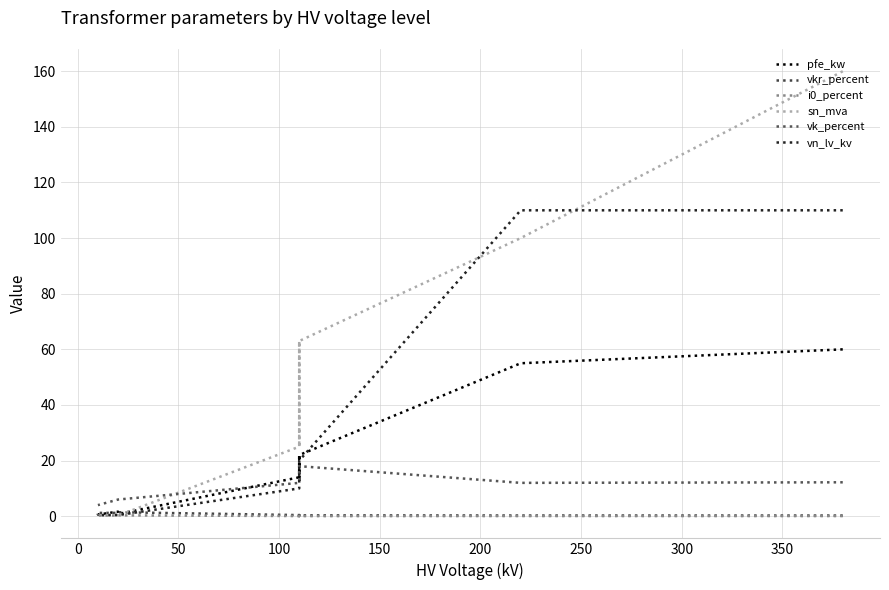

How many lines are shown in the chart?

6